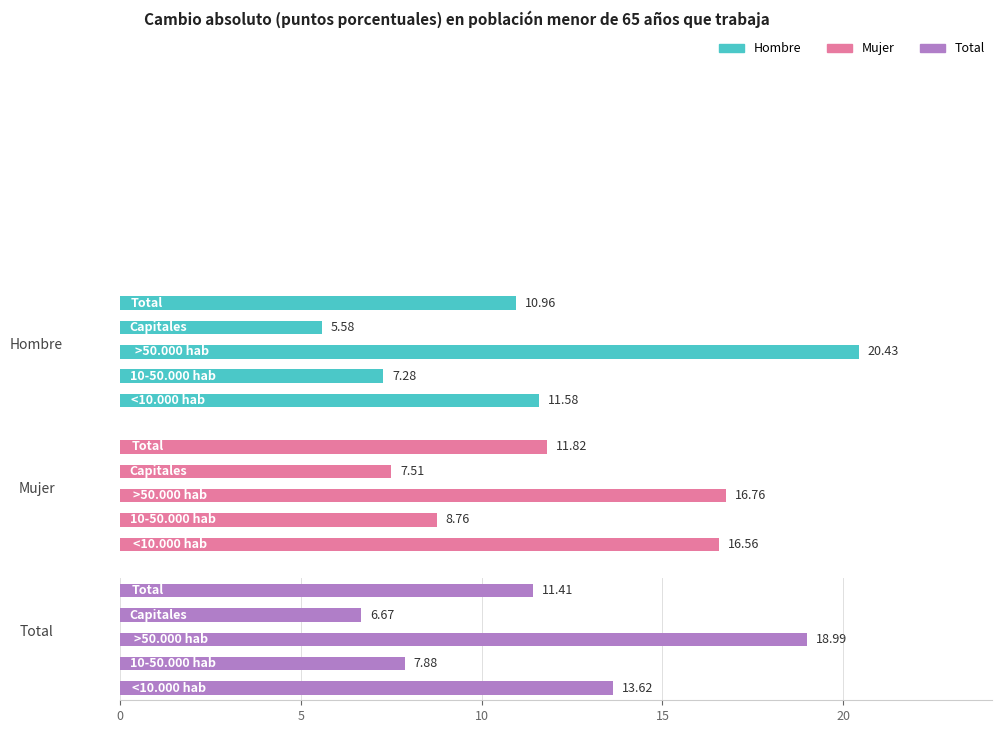

At how many categories does at least one series exceed 19?

1